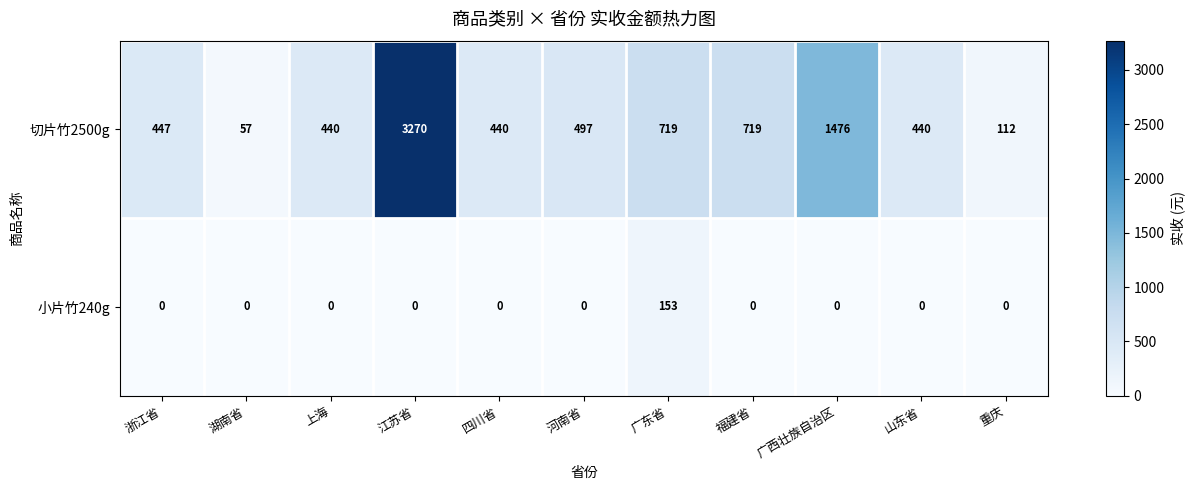

List the series in order of their overall mean, highest first.

切片竹2500g, 小片竹240g